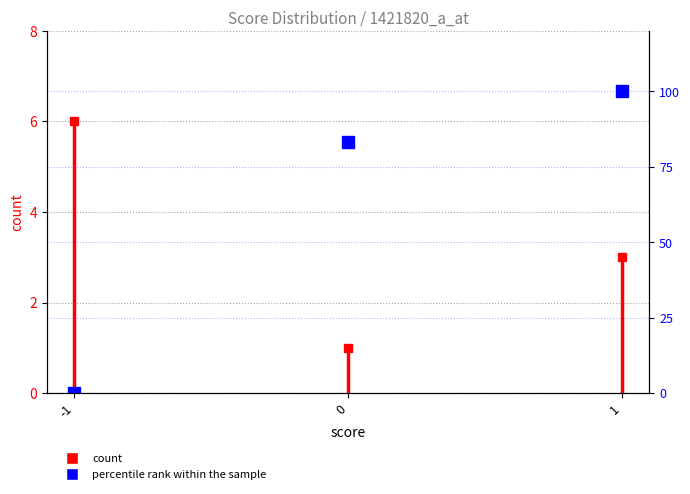

Which category has the lowest value across all series?

-1